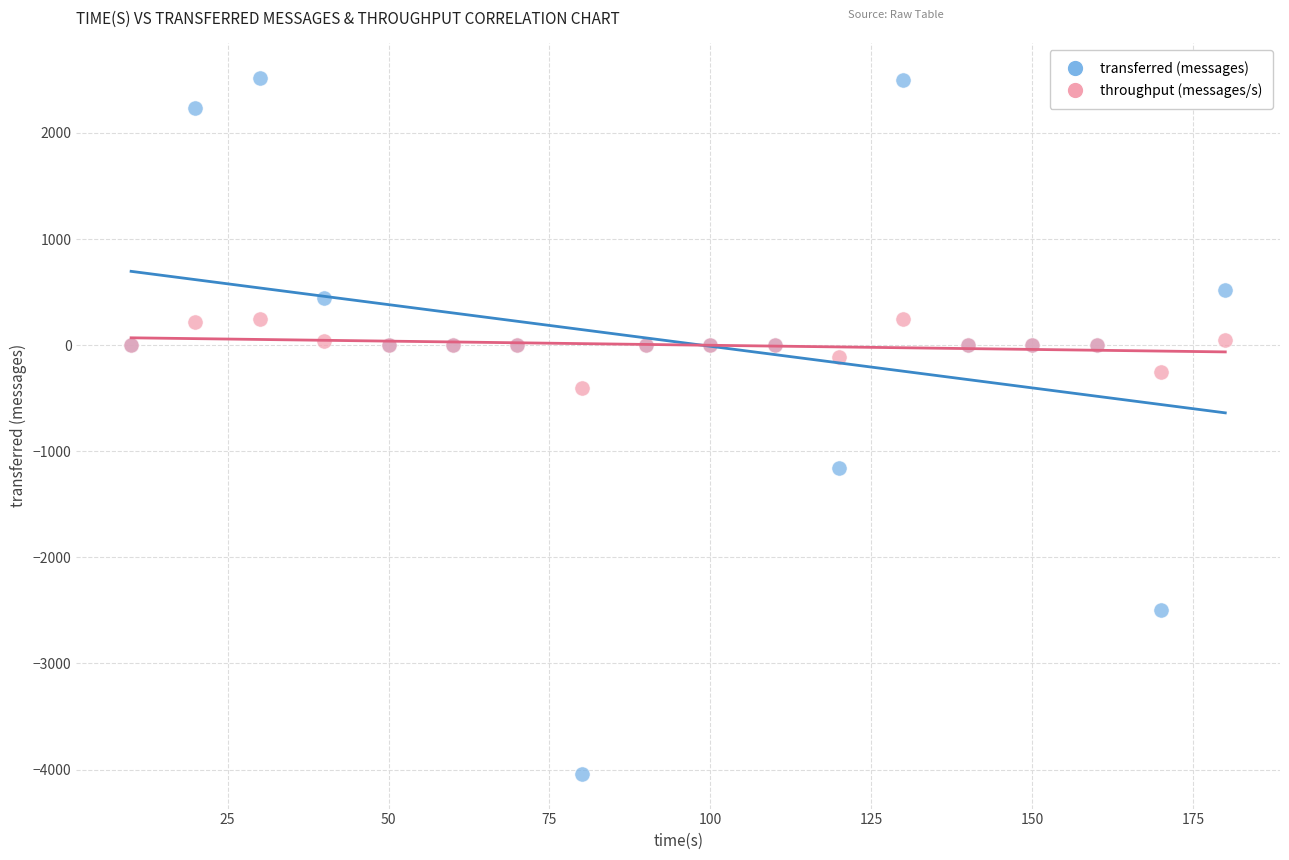

Which series reaches the minimum Y coordinate?

transferred (messages)